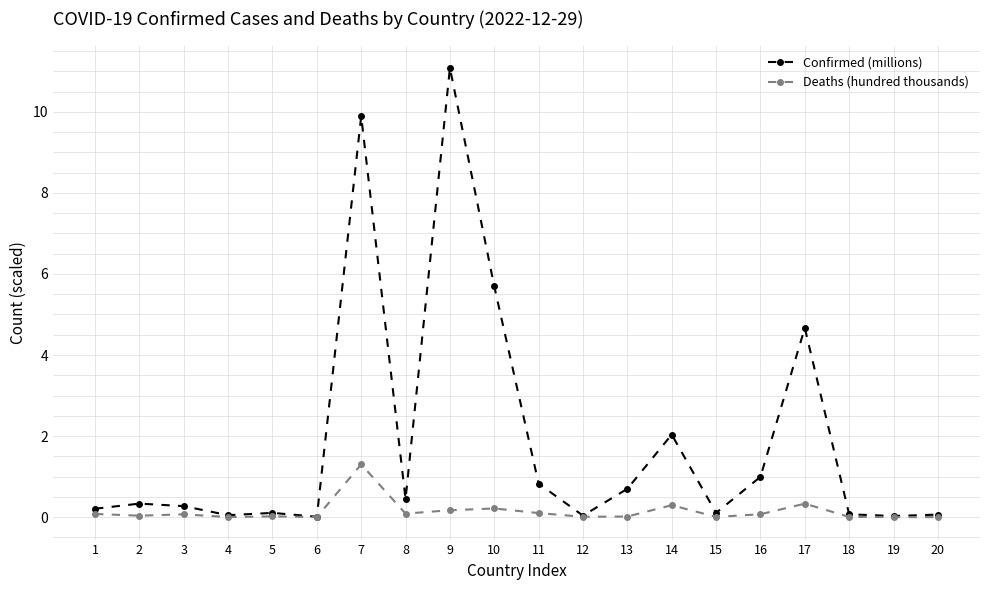

Is the value of Confirmed (millions) at 10 greater than the value of Deaths (hundred thousands) at 17?

Yes